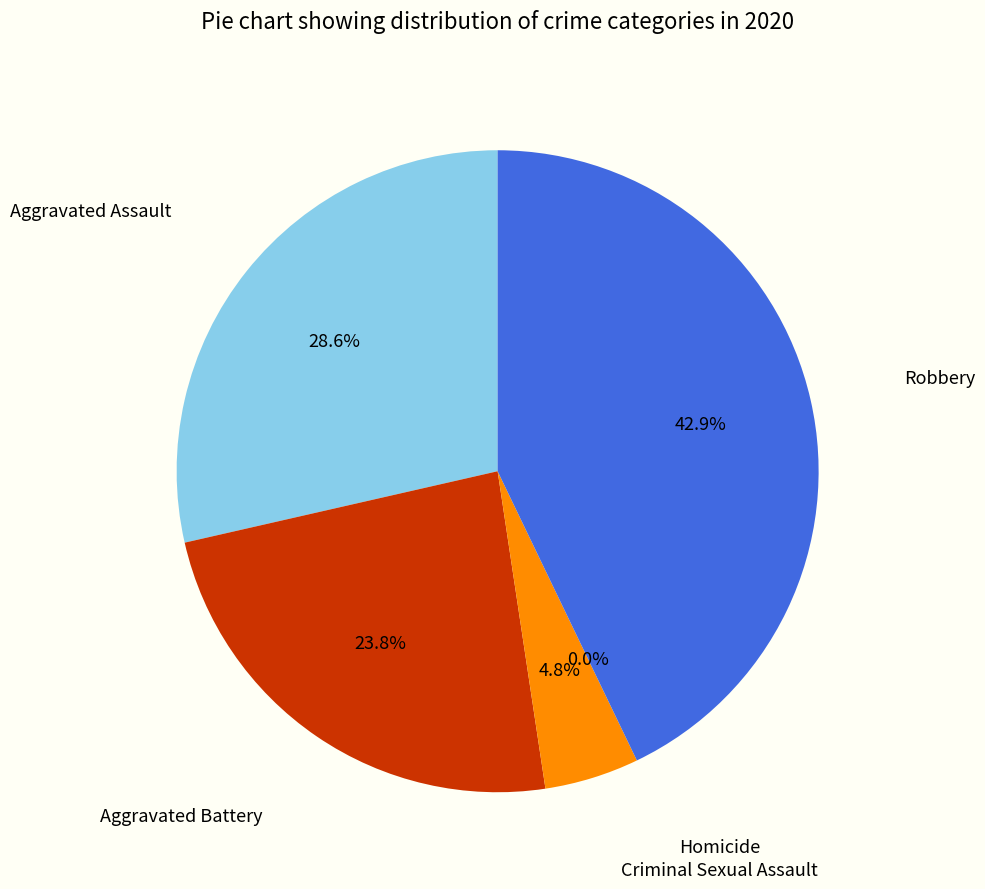

To the nearest percent, what percentage of the pie is Criminal Sexual Assault?

5%